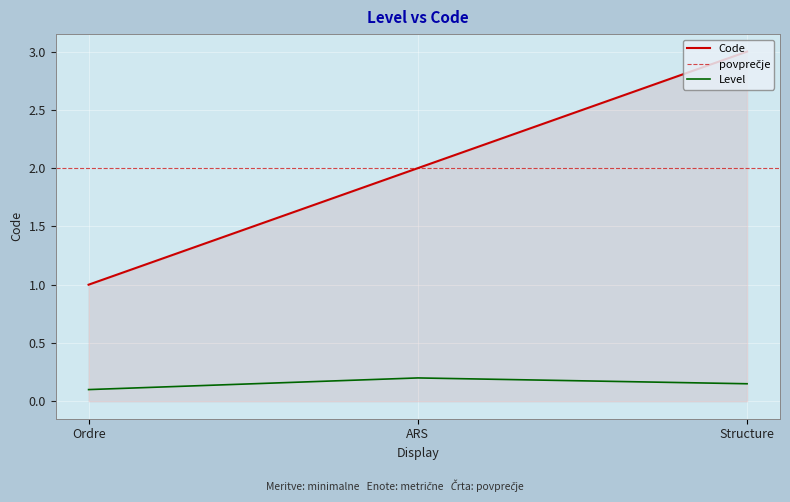

True or false: Code has a value of 2.0 at ARS.

True